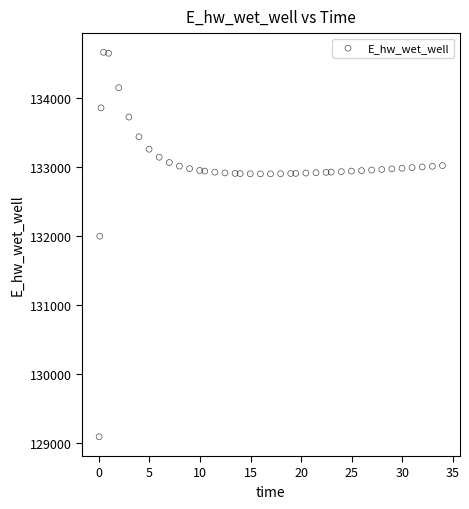

What Y value in the scatter plot is closest to 131875?

131997.3